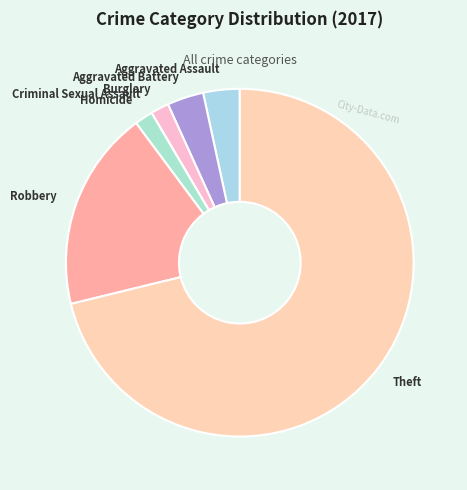

Is Burglary the majority of the pie?

No